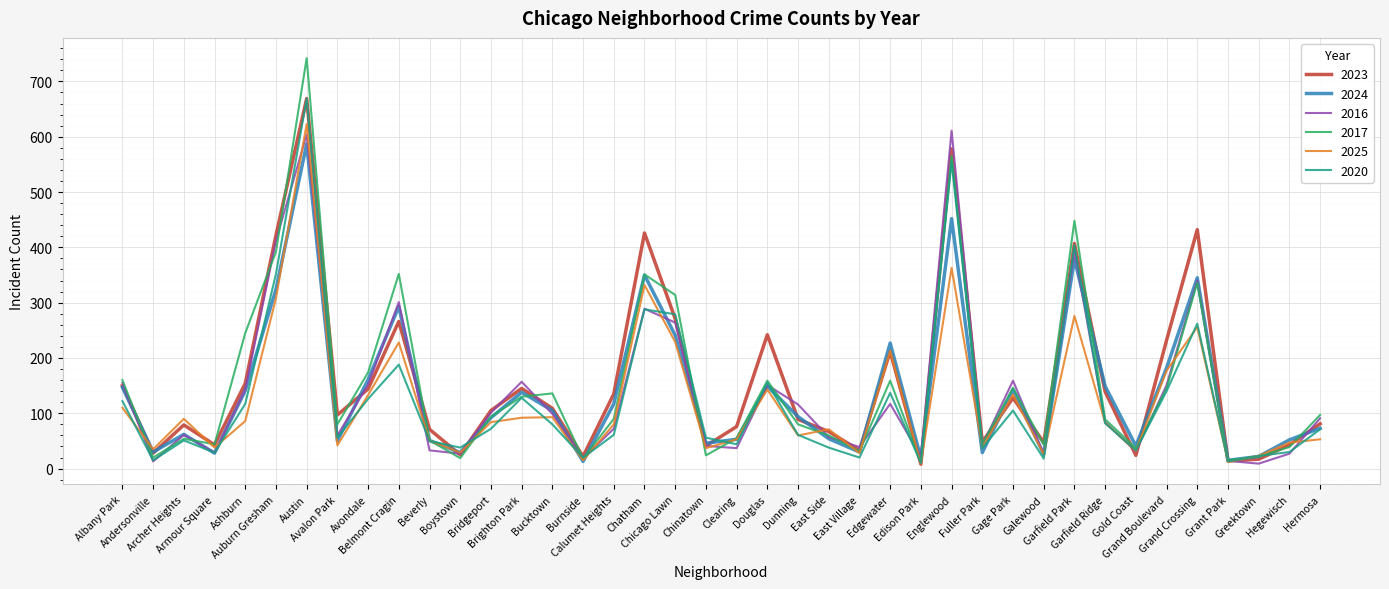

What is the greatest value displayed?

742